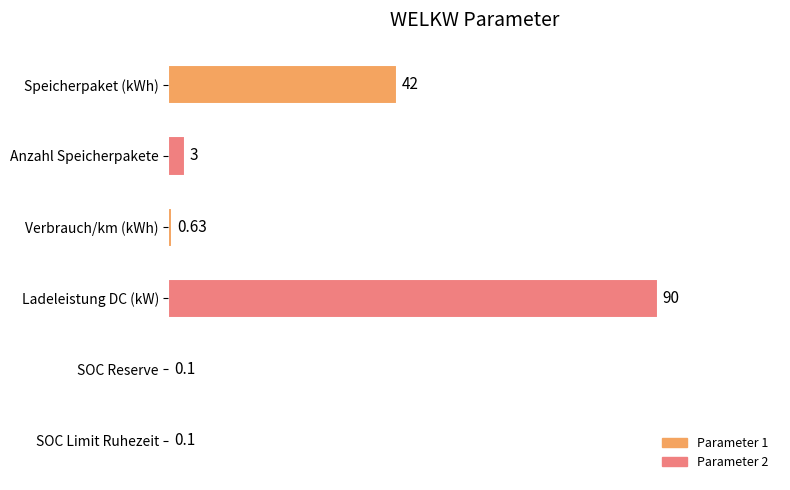

At which label is the value closest to 45?

Speicherpaket (kWh)